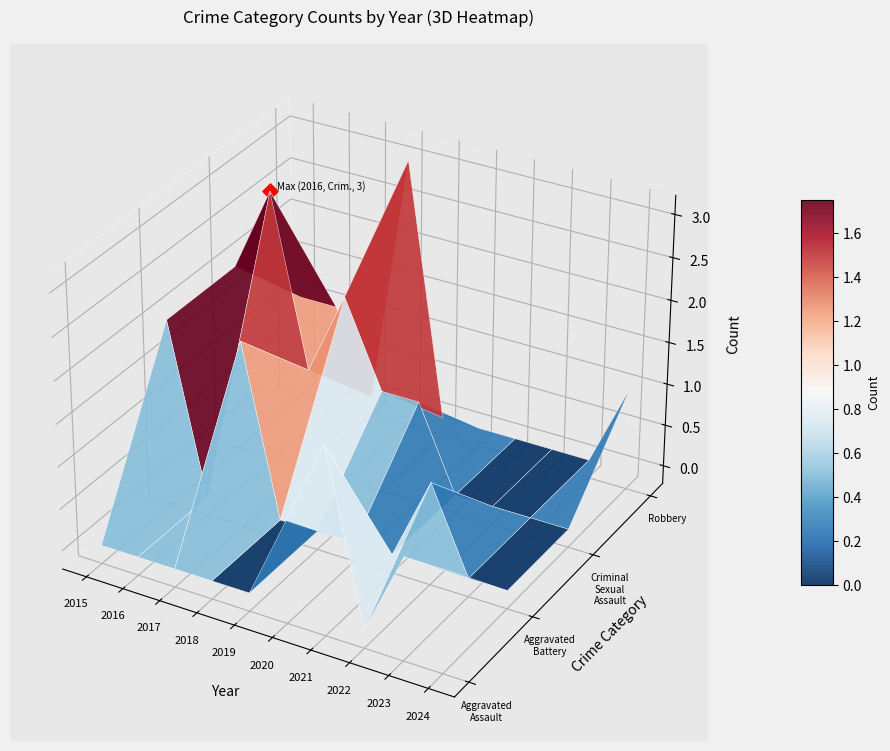

Is it true that Criminal Sexual Assault equals 0 at 8?

True